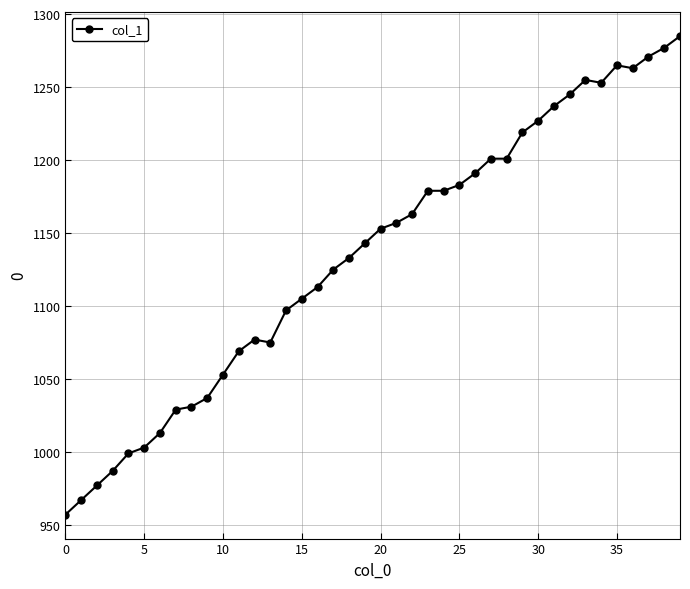

What is the value of the 25th point from the left?

1179